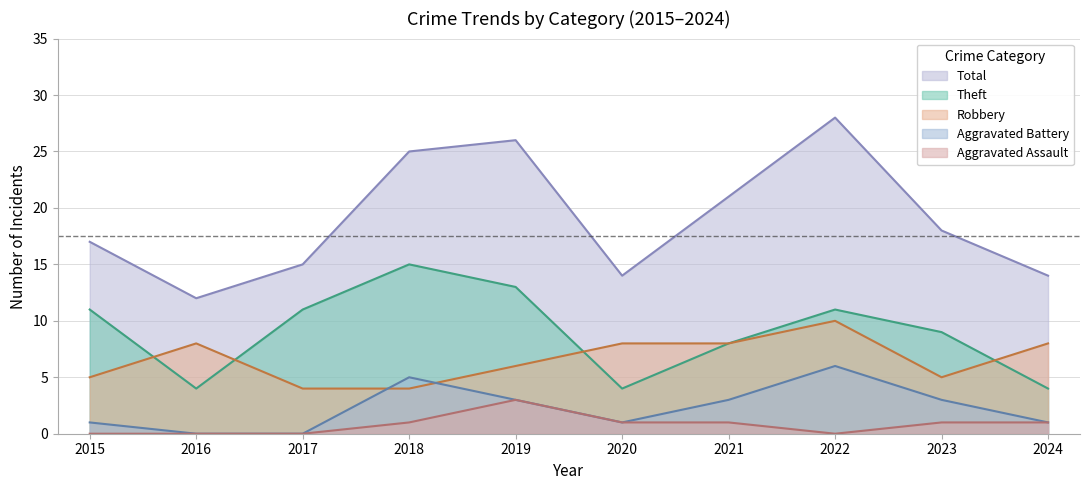

Reading left to right, what are all the values shown in this chart?

Robbery: 5	8	4	4	6	8	8	10	5	8
Theft: 11	4	11	15	13	4	8	11	9	4
Aggravated Battery: 1	0	0	5	3	1	3	6	3	1
Aggravated Assault: 0	0	0	1	3	1	1	0	1	1
Total: 17	12	15	25	26	14	21	28	18	14